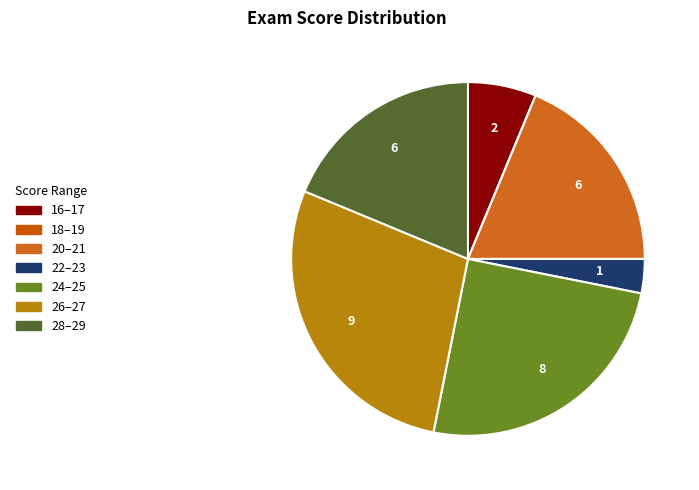

Does any single category account for the majority?

No